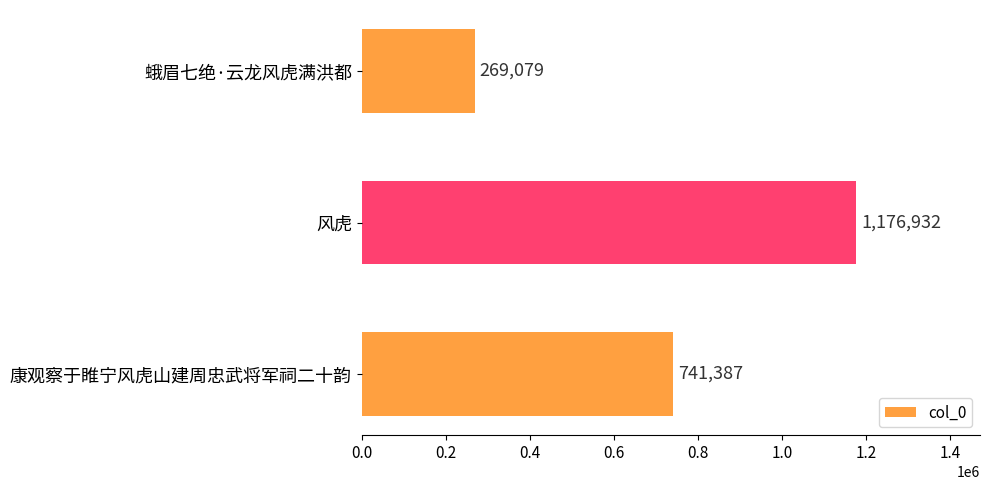

What is the average value?

729133